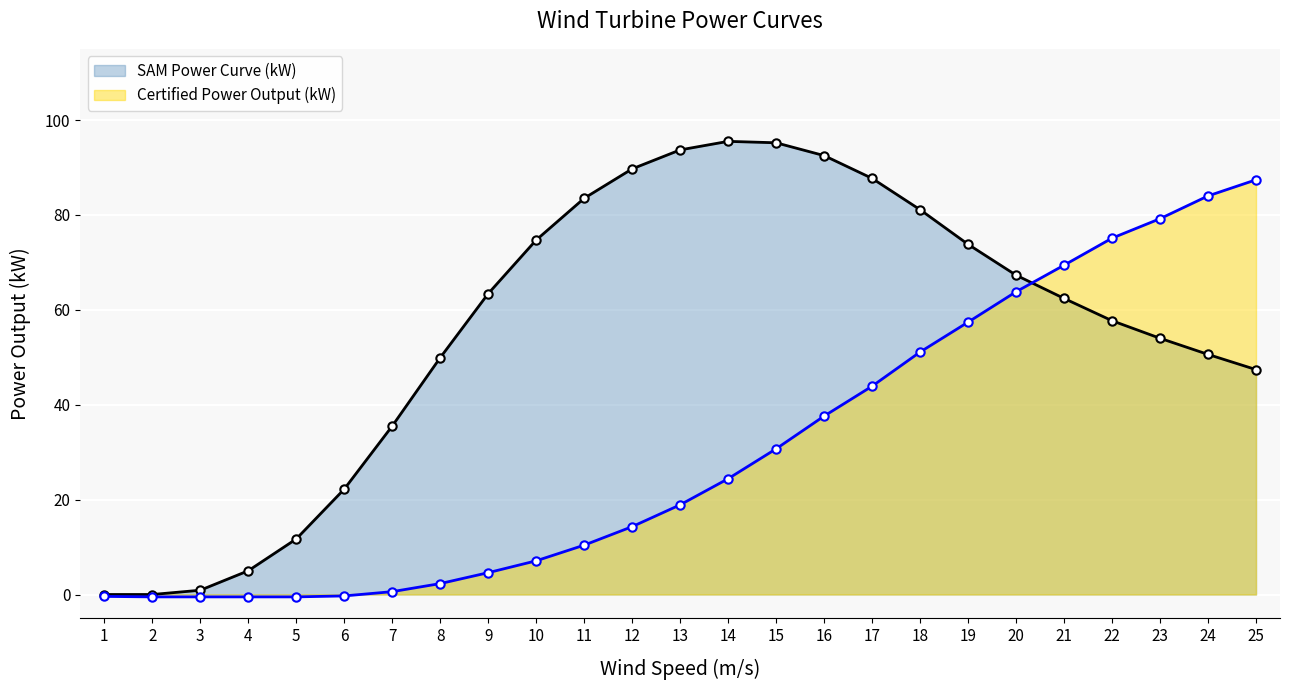

How many times do Certified Power Output (kW) and SAM Power Curve (kW) cross each other?

1